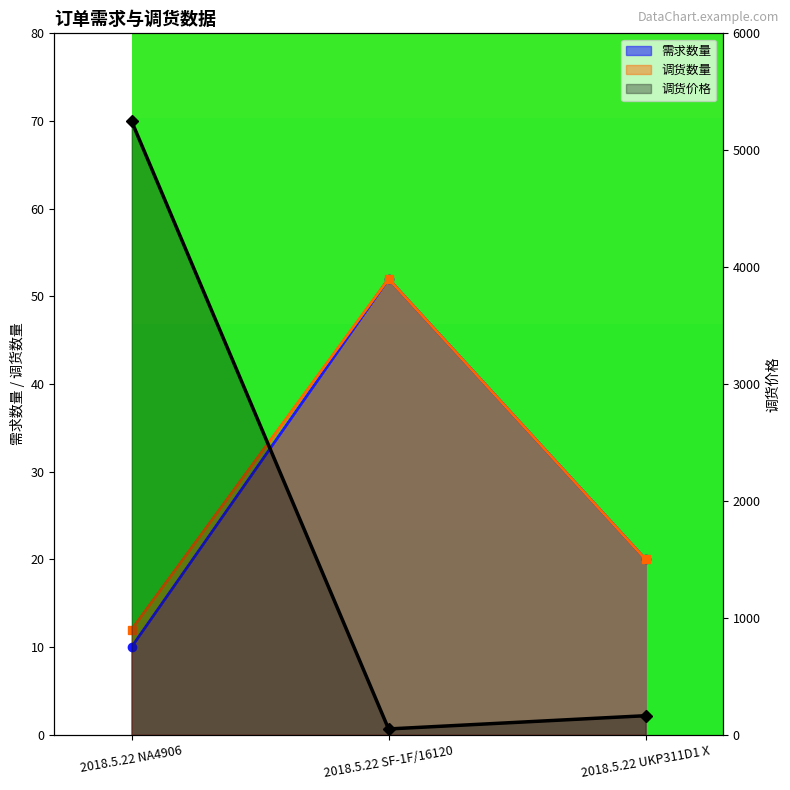

At which category does the chart reach its peak across all series?

2018.5.22 NA4906